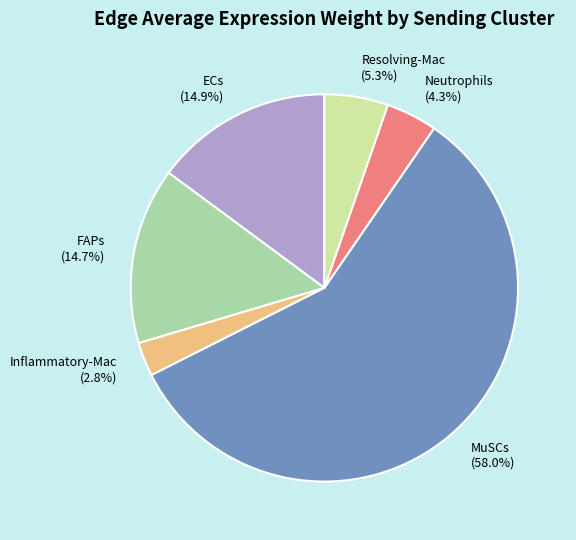

To the nearest percent, what portion does Resolving-Mac represent?

5%